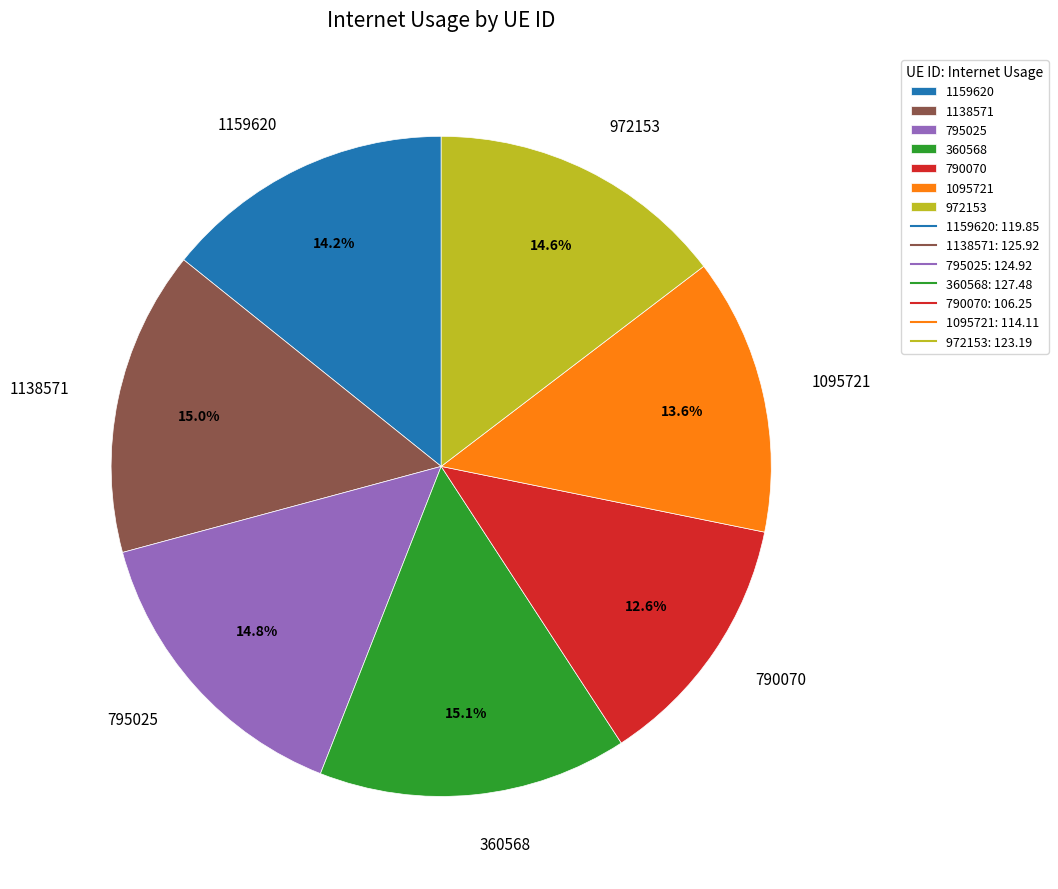

Approximately how many times larger is the value at 972153 compared to 795025?

1.0